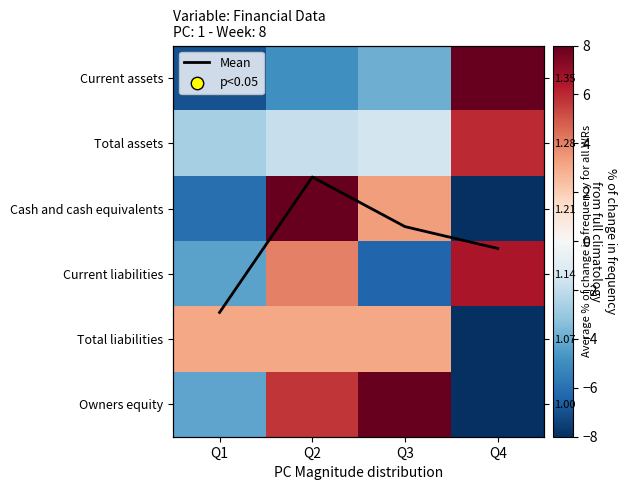

True or false: Mean has a value of 2.6 at Q4.

True